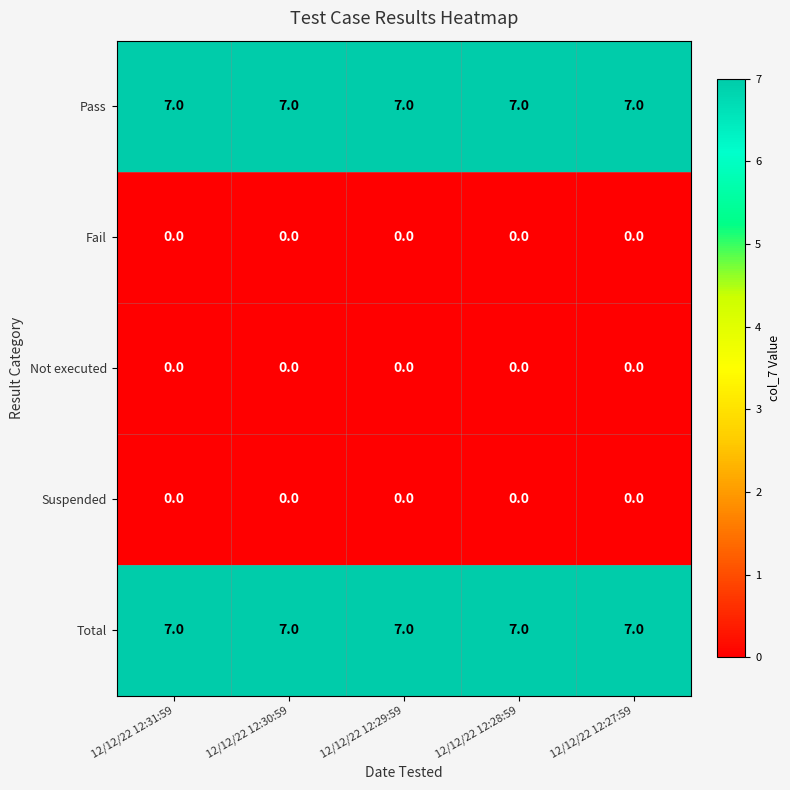

What is the greatest value displayed?

7